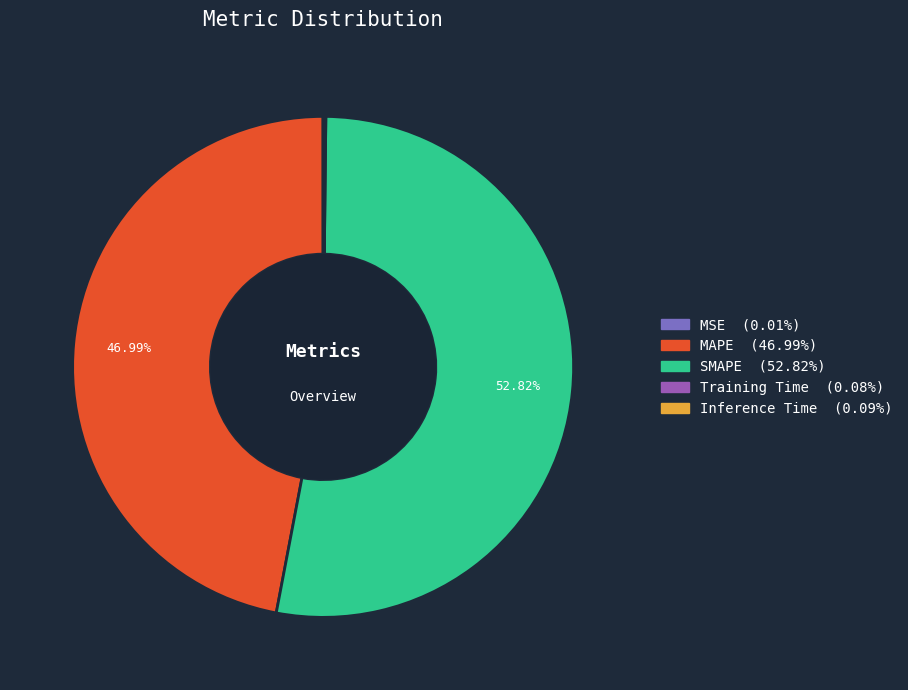

Does any single category account for the majority?

Yes